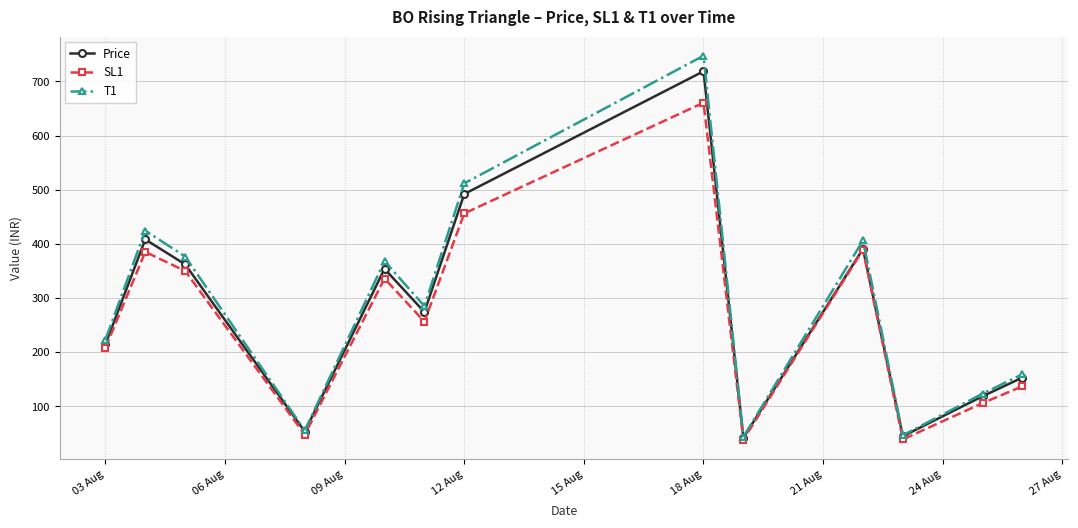

What is the average value of the T1 series?

290.0